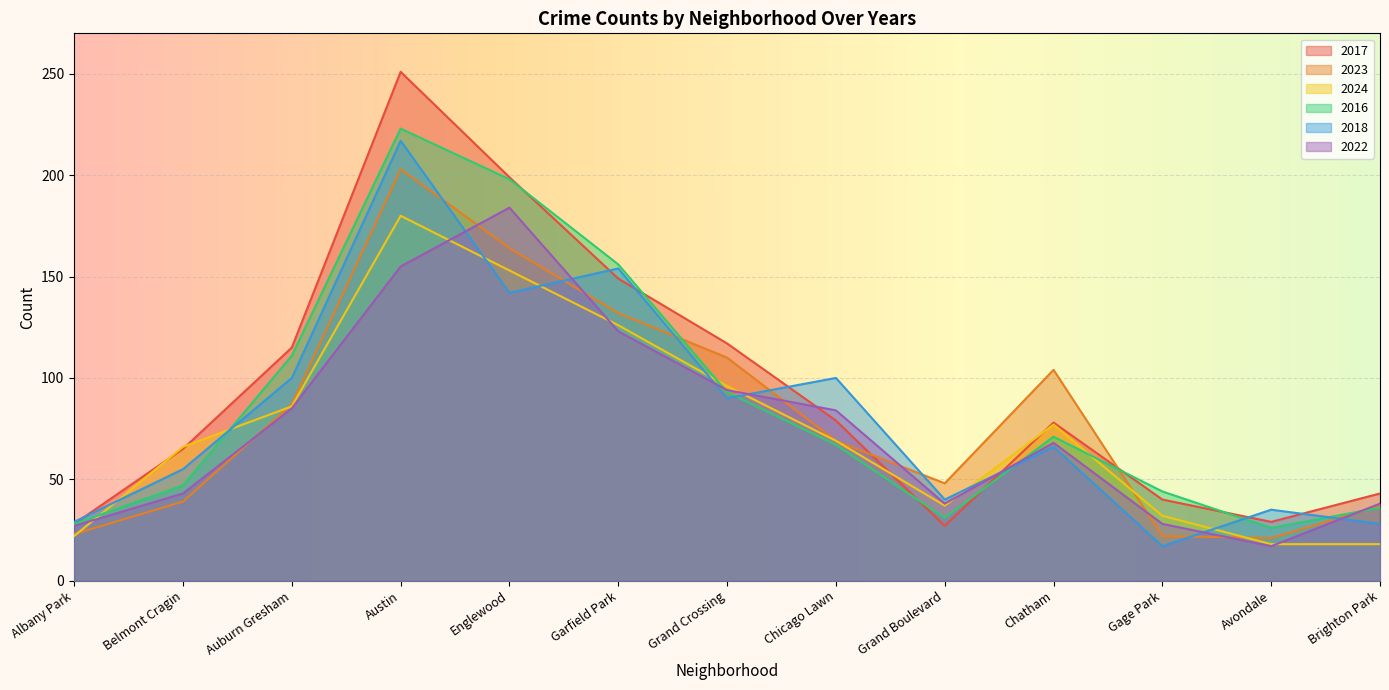

True or false: 2023 and 2024 intersect in this chart.

True